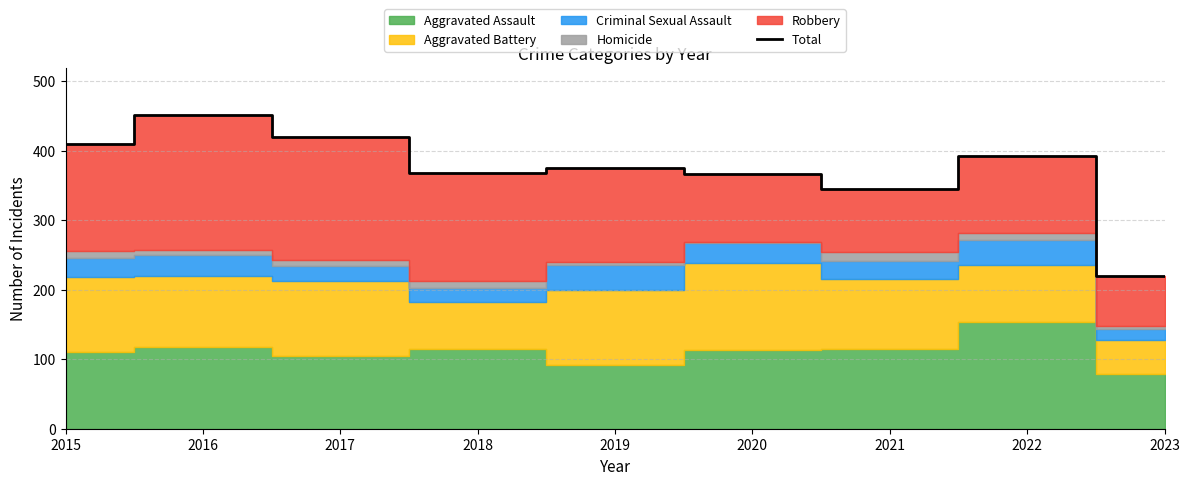

What is the ratio of the value at 2021 to the value at 2022?

0.9